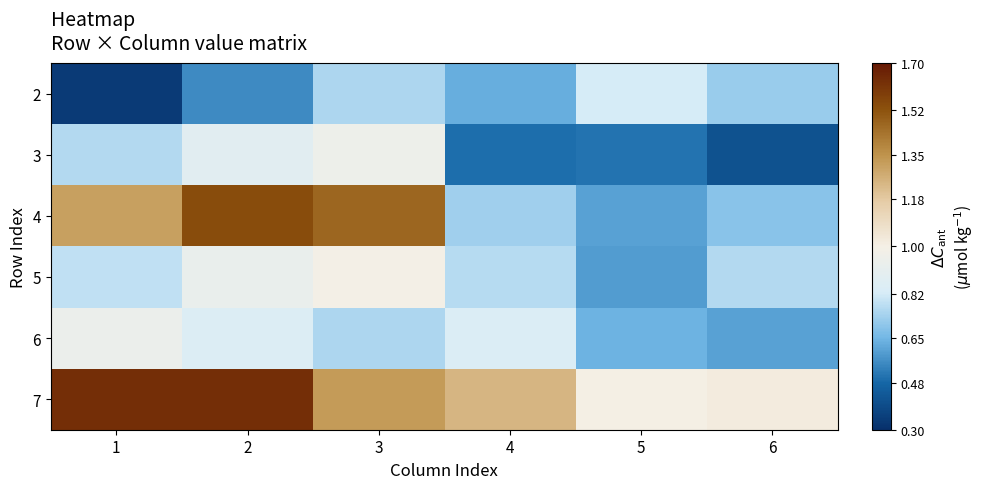

Rank the series by their maximum value, from highest to lowest.

7, 4, 5, 3, 6, 2